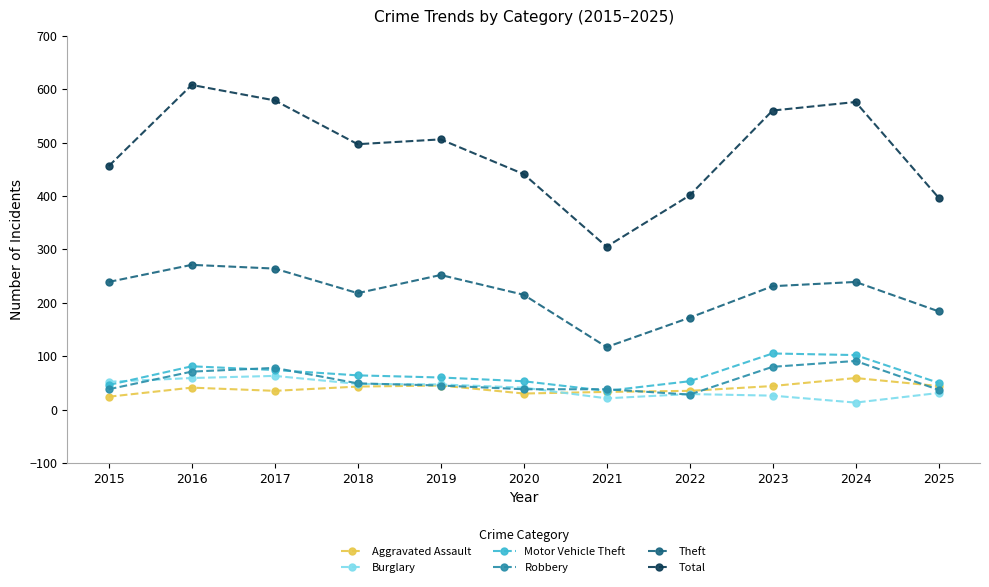

What is the value of the Burglary point at the 4th from the left?

48